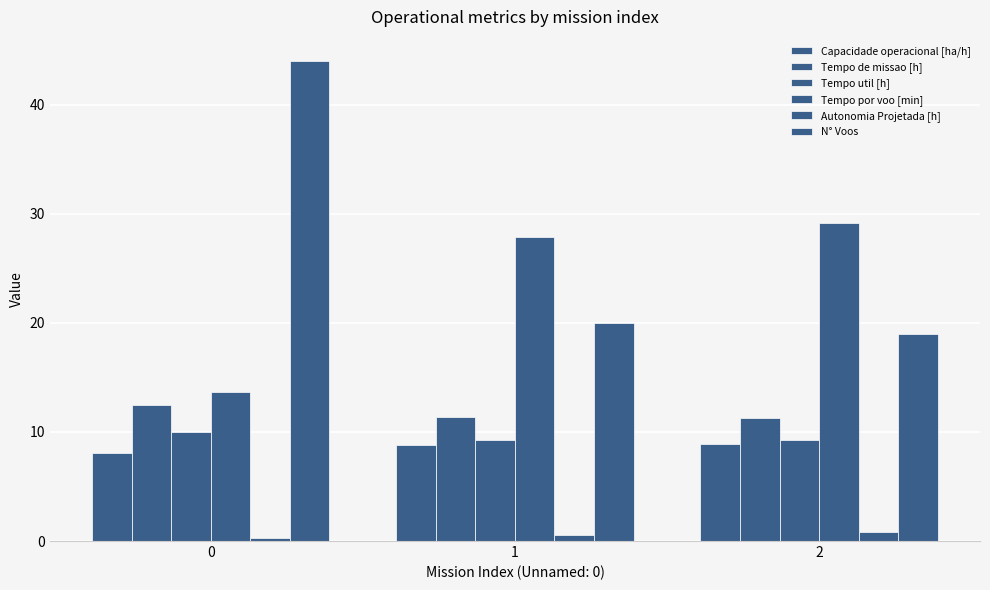

How many groups of bars are there?

3